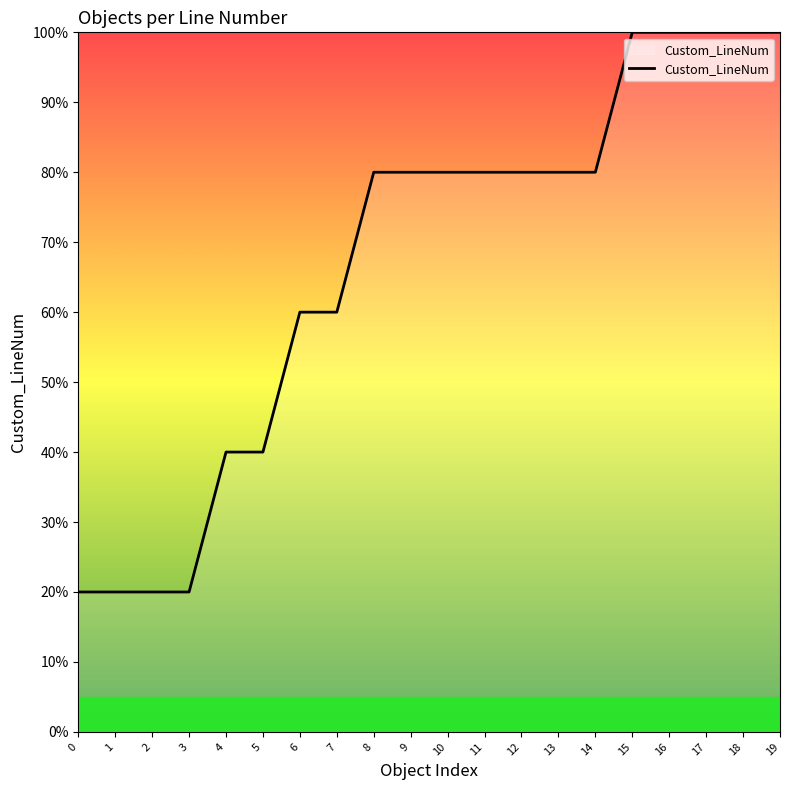

Reading left to right, transcribe all the data shown in this chart.

0=20	1=20	2=20	3=20	4=40	5=40	6=60	7=60	8=80	9=80	10=80	11=80	12=80	13=80	14=80	15=100	16=100	17=100	18=100	19=100